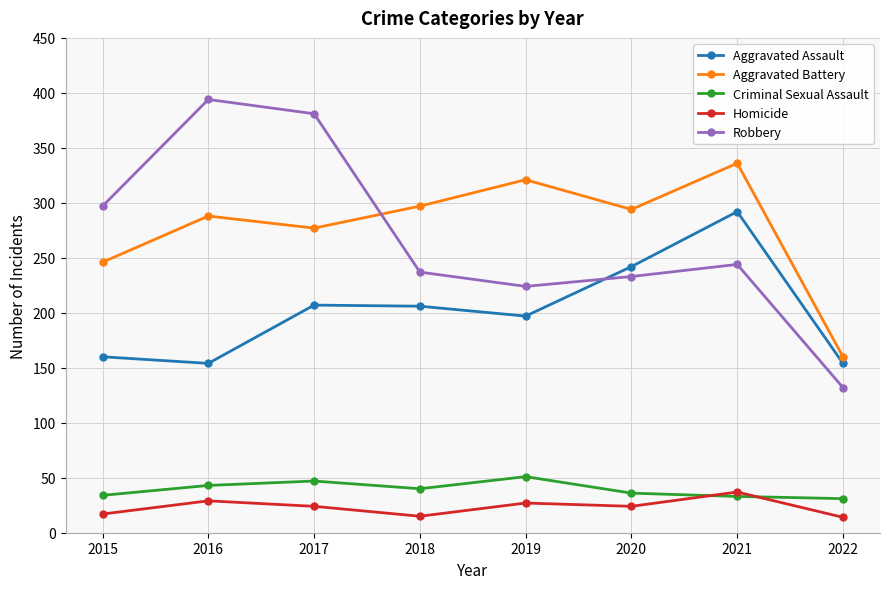

Which series has the widest spread of values?

Robbery